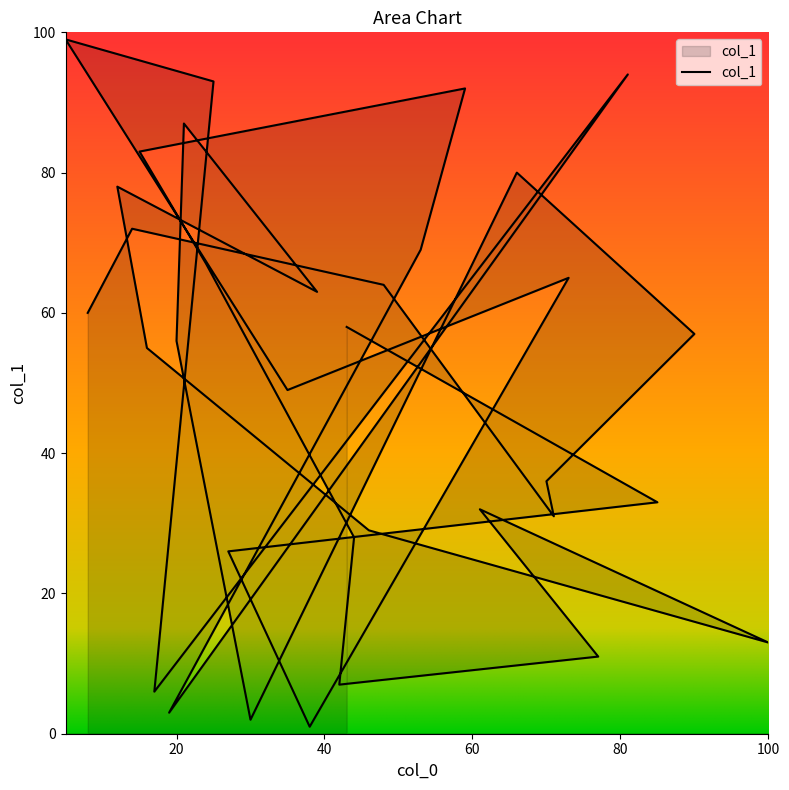

Which has a higher value, 81 or 17?

81